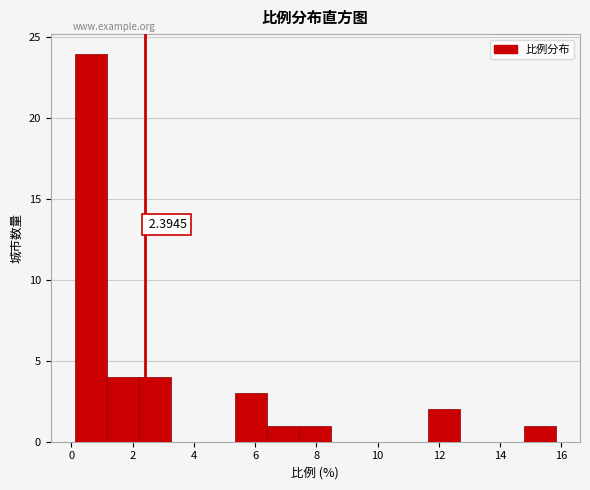

Over which range of the x-axis is the bar tallest?

0.2 to 1.2